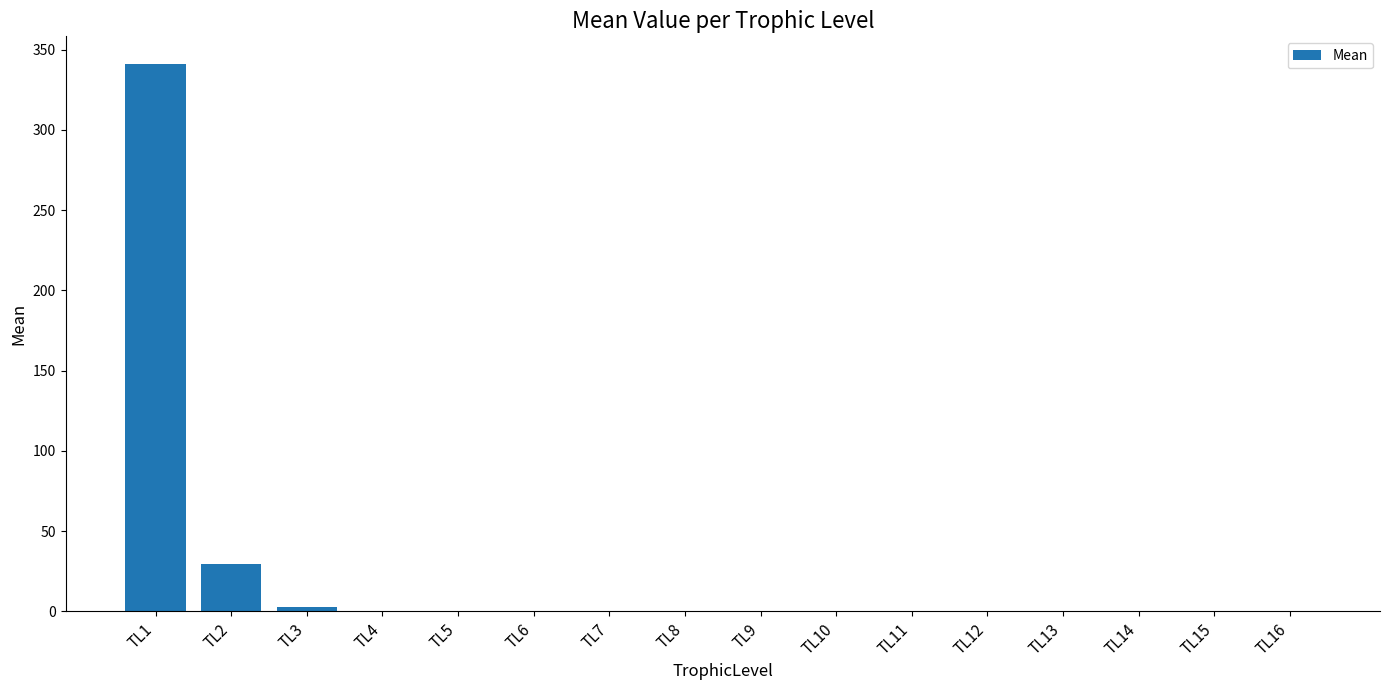

Between TL9 and TL2, which is larger?

TL2